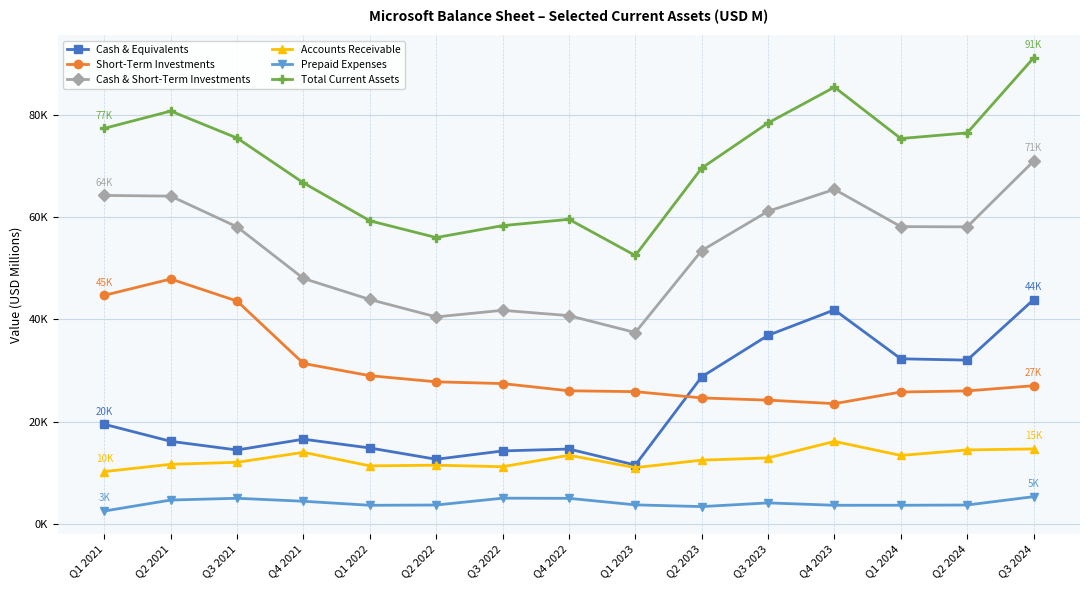

What are all the series names shown in the legend?

Cash & Equivalents, Short-Term Investments, Cash & Short-Term Investments, Accounts Receivable, Prepaid Expenses, Total Current Assets